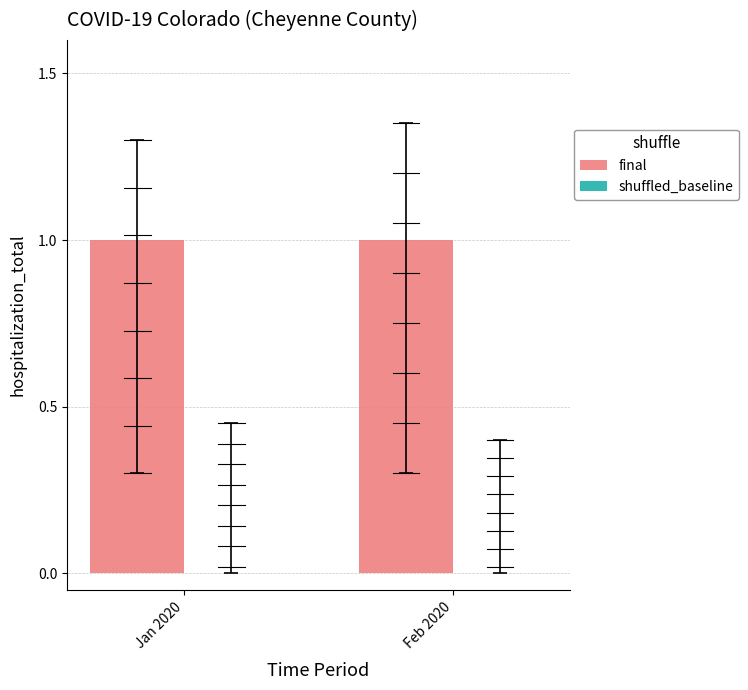

Rank the categories by final value from highest to lowest.

Jan 2020, Feb 2020